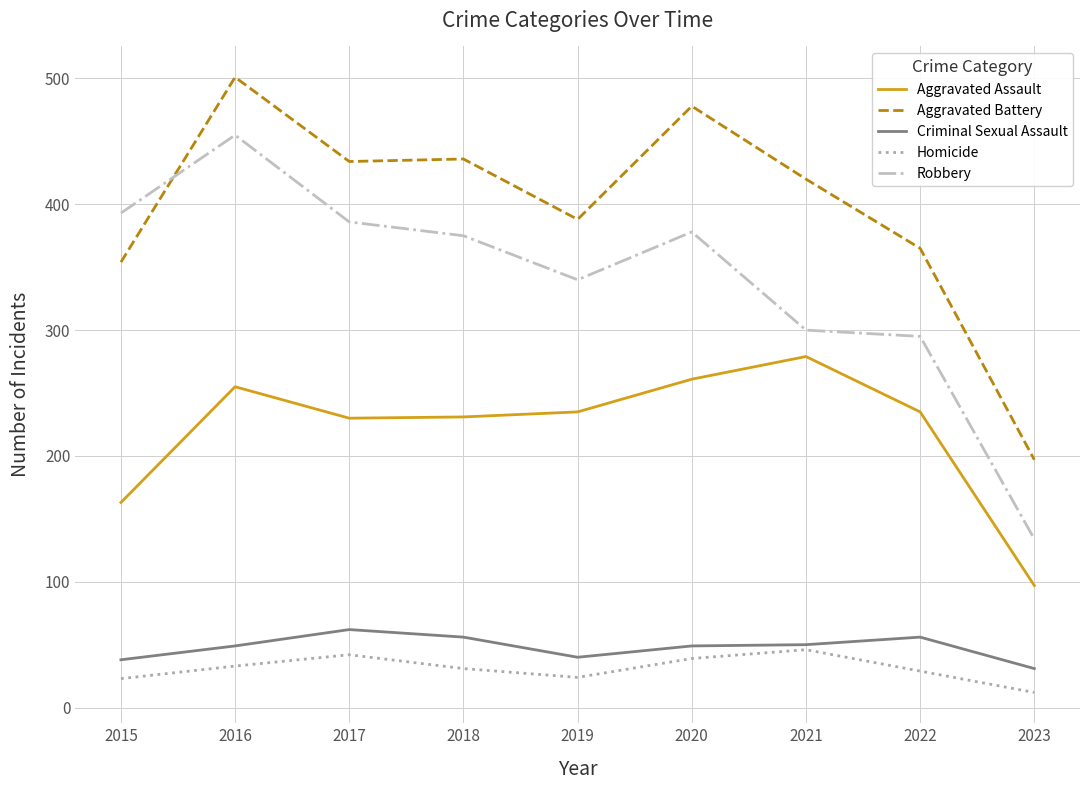

What is the sum of all Criminal Sexual Assault values?

431